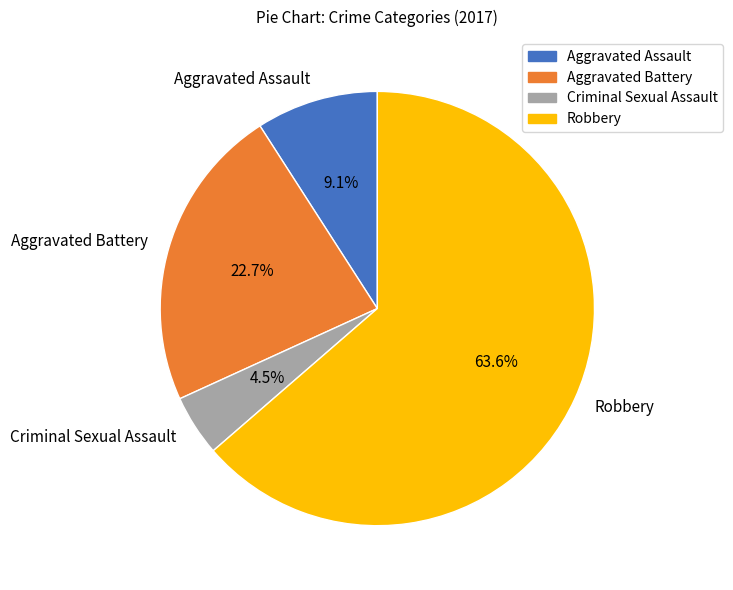

What is the smallest slice in the pie chart?

Criminal Sexual Assault